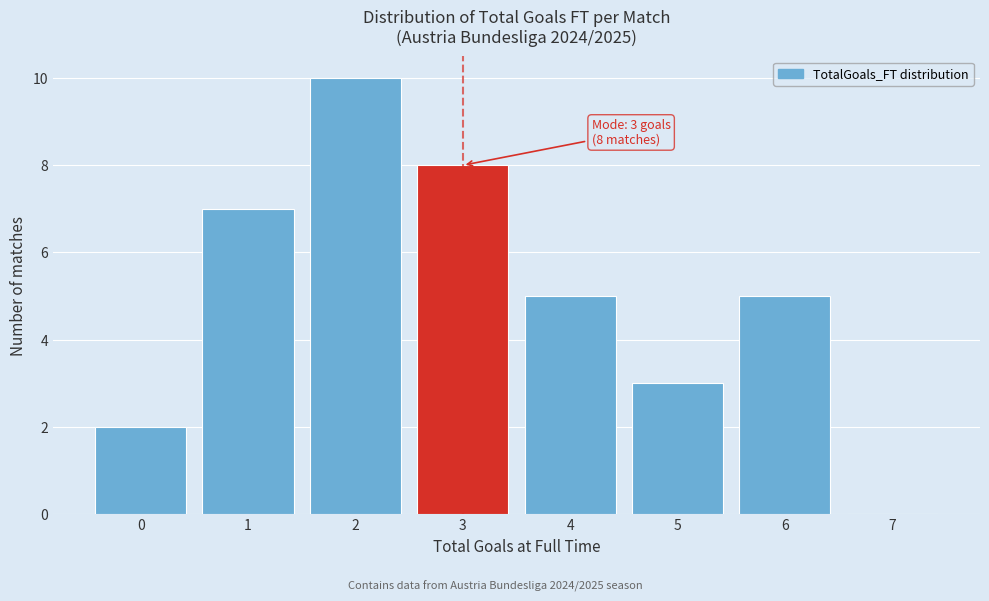

Over which range of the x-axis is the bar tallest?

1.5 to 2.5